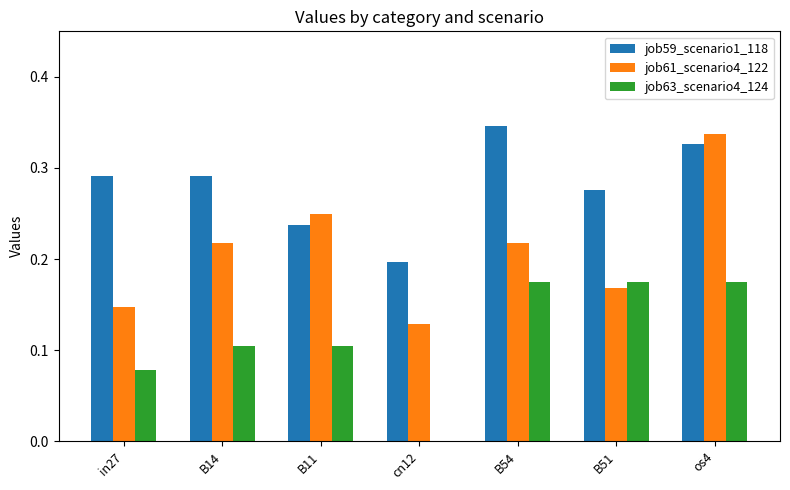

Is the value of job59_scenario1_118 at B14 greater than the value of job61_scenario4_122 at cn12?

Yes